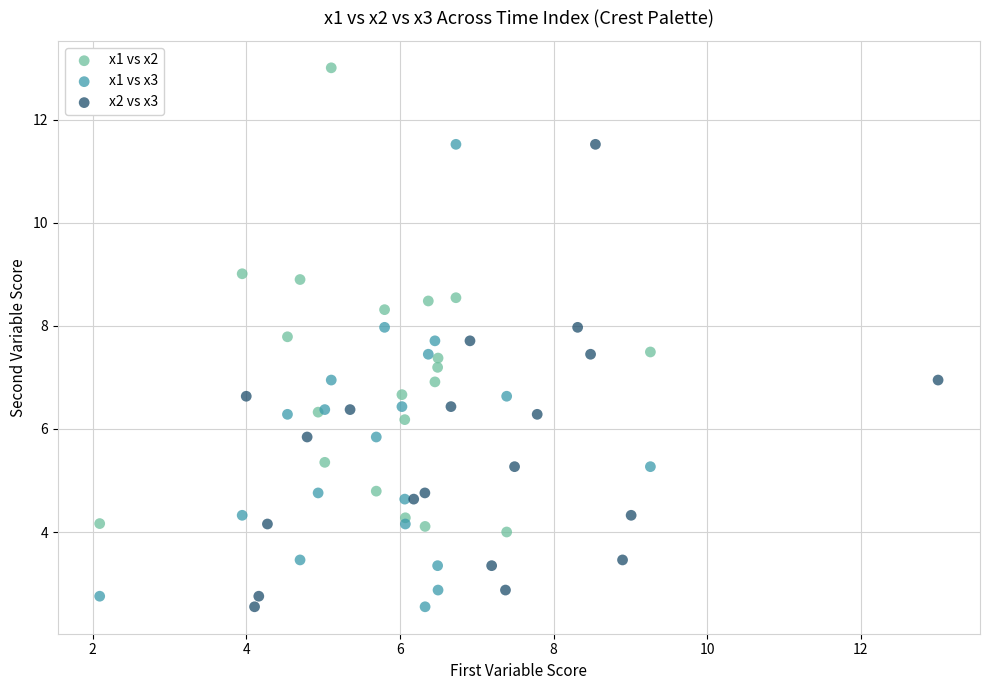

What are all the series names shown in the legend?

x1 vs x2, x1 vs x3, x2 vs x3